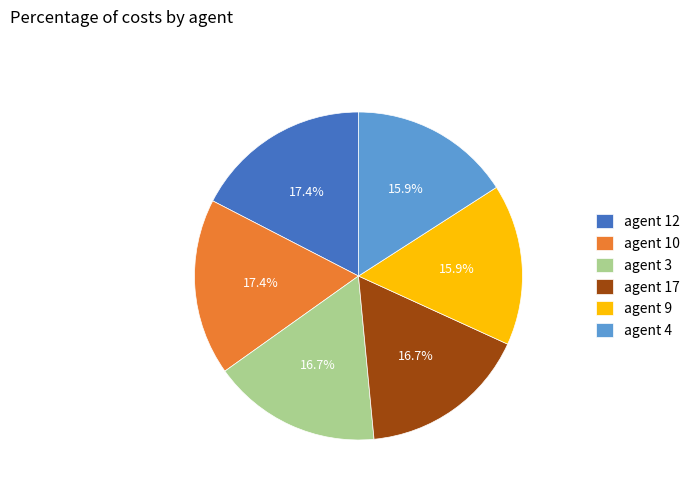

Approximately how many times larger is the value at agent 9 compared to agent 3?

1.0